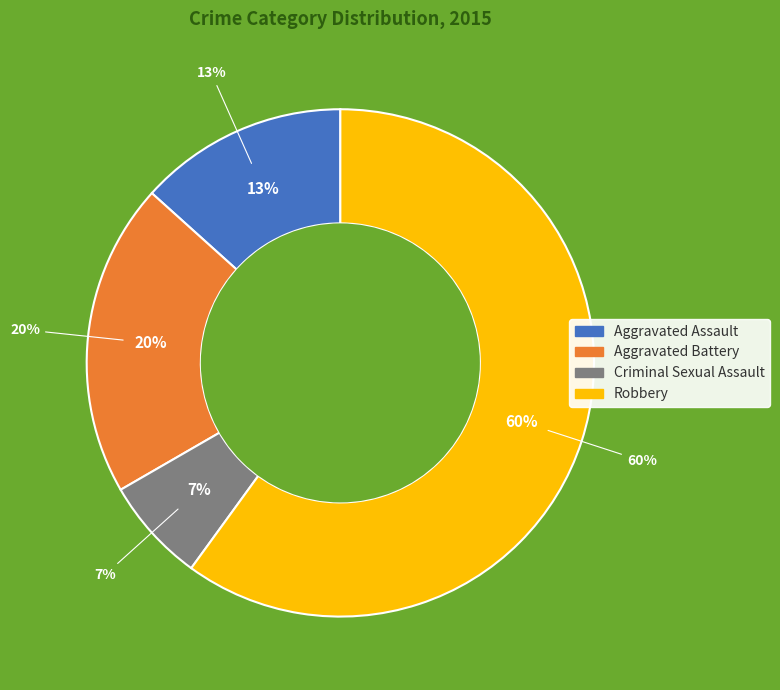

True or false: Criminal Sexual Assault accounts for 7% of the total.

True